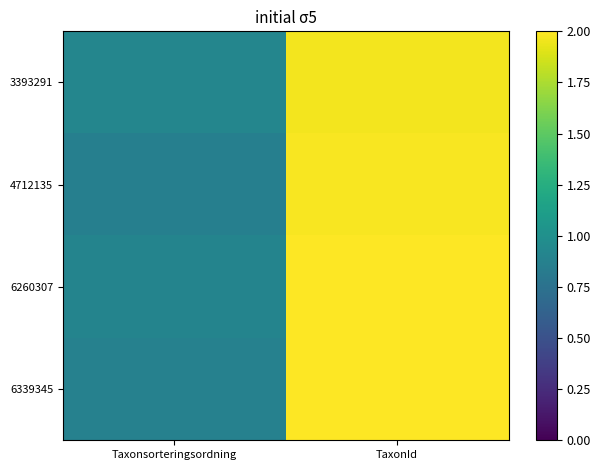

Which category has the highest value across all series?

TaxonId